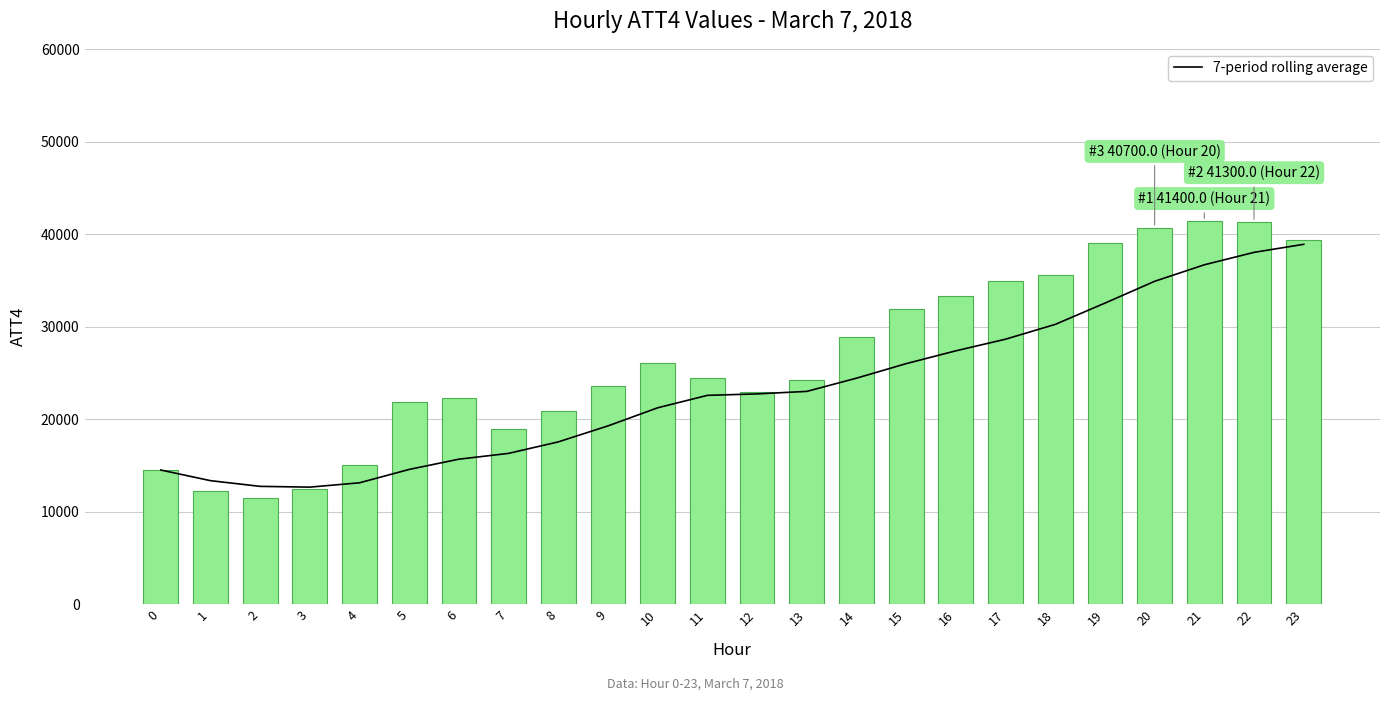

What is the sum of all 7-period rolling average values?

556991.4